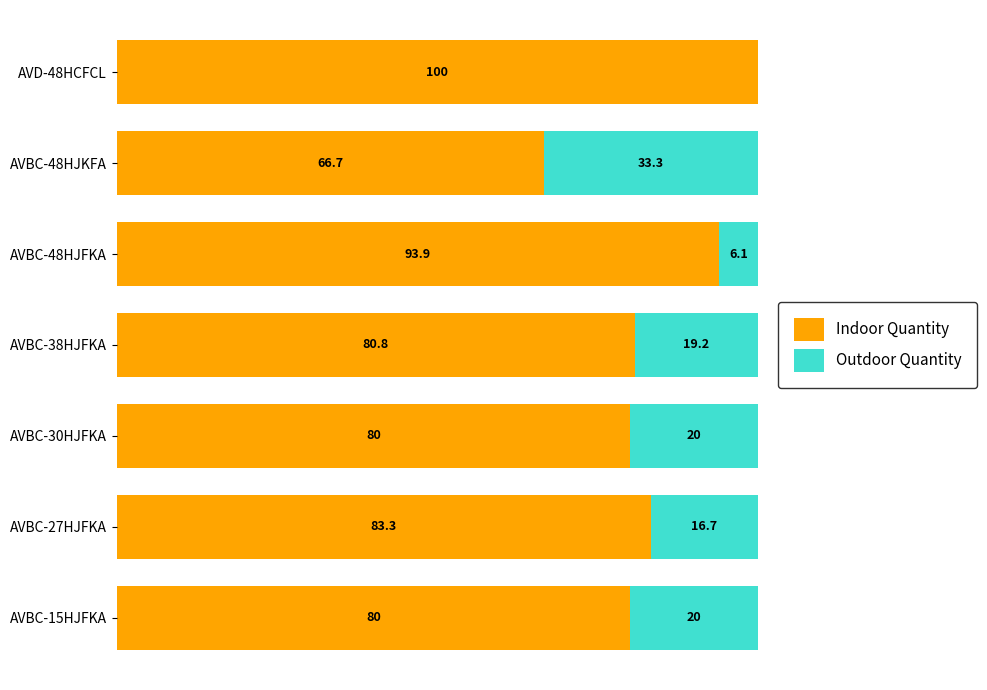

Which category has the highest value in the Indoor Quantity series?

AVD-48HCFCL